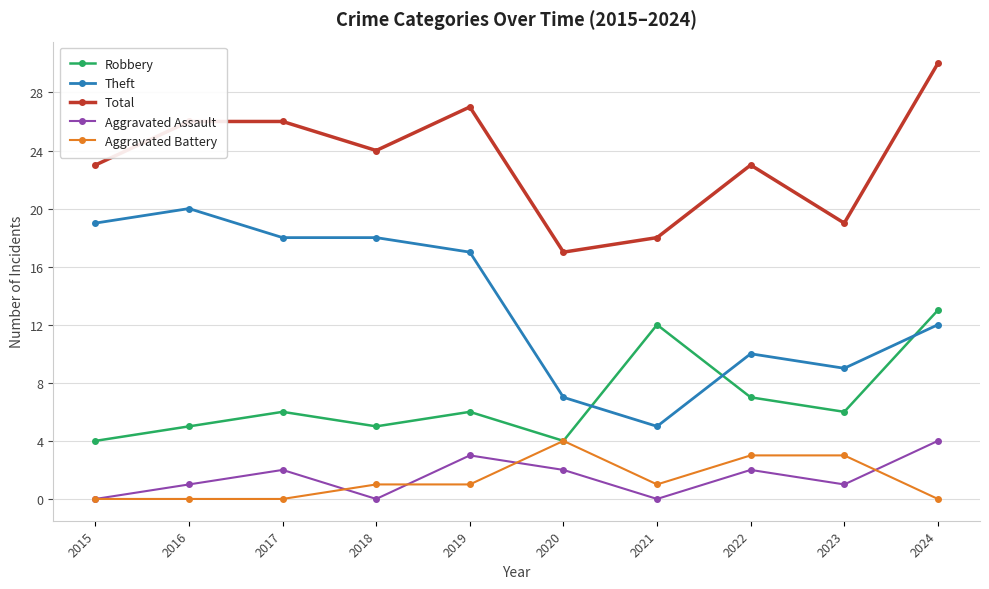

True or false: Aggravated Battery and Total intersect in this chart.

False